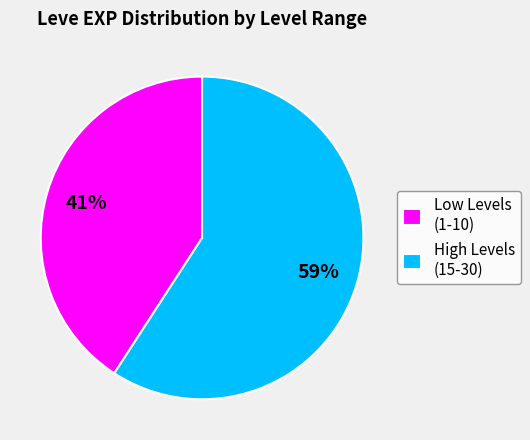

How many segments does this pie chart have?

2